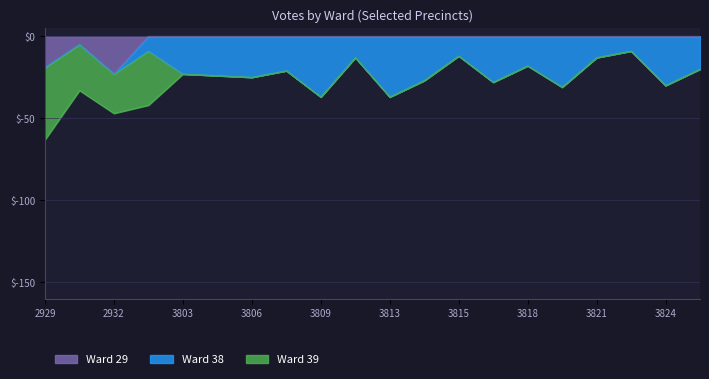

How many interior local peaks does the Ward 39 series have?

1